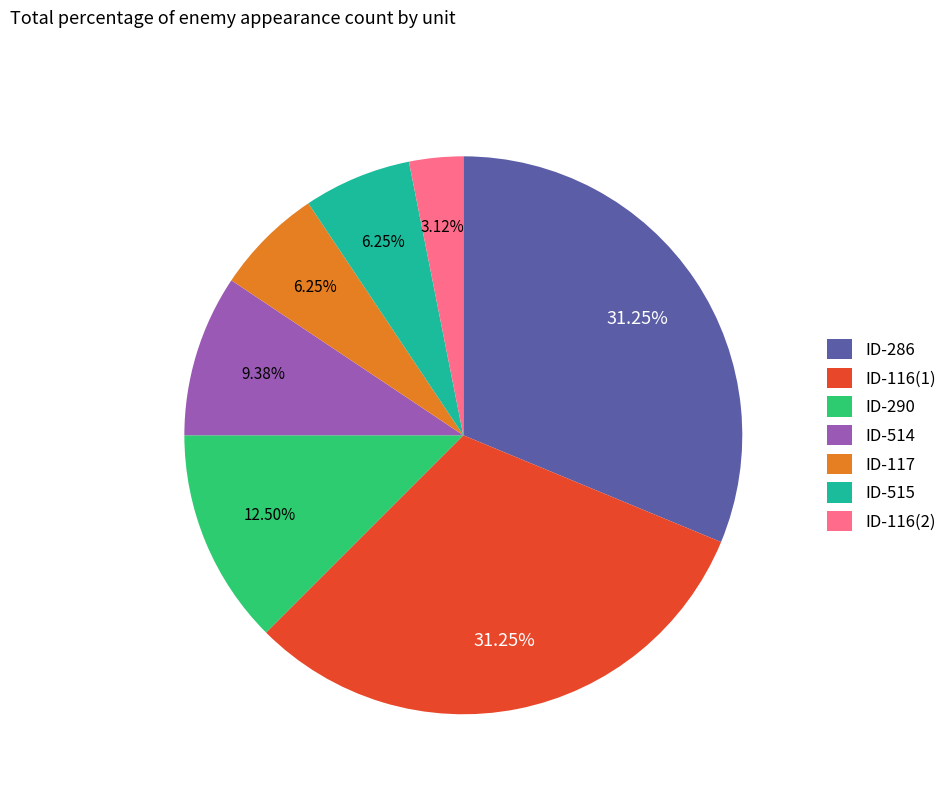

What is the smallest slice in the pie chart?

ID-116(2)